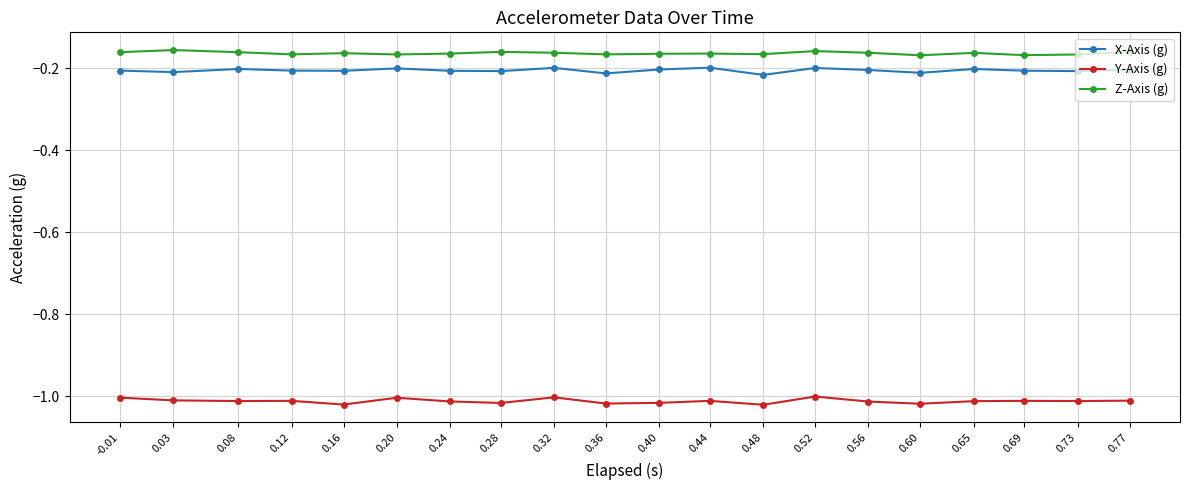

True or false: Z-Axis (g) has a value of -0.3 at 0.40.

False